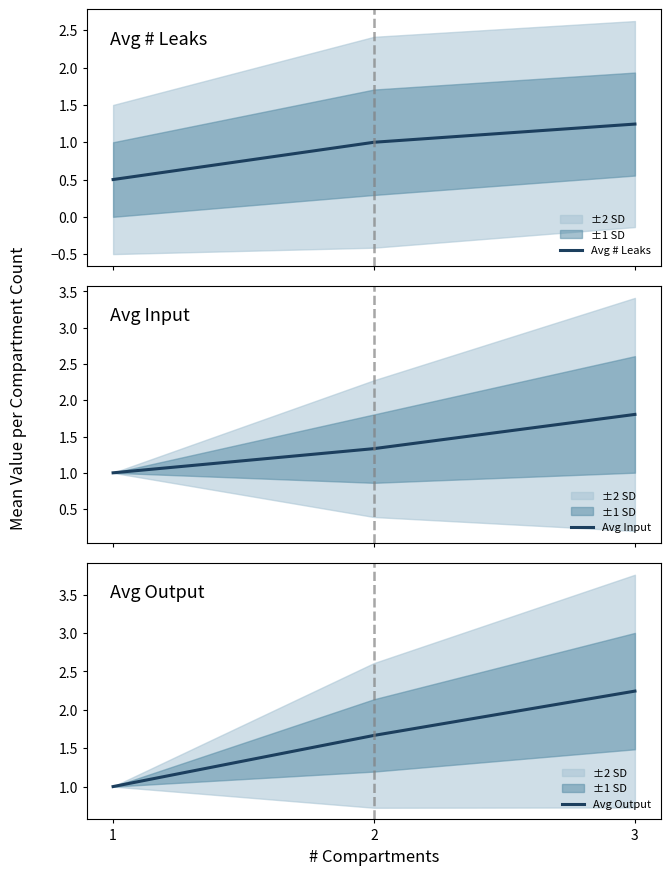

At which label does Avg Output reach its peak?

3